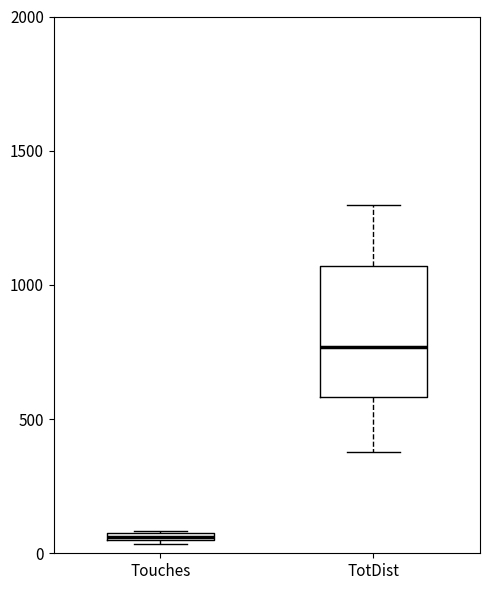

Which box is the tallest, from its lower edge to its upper edge?

TotDist